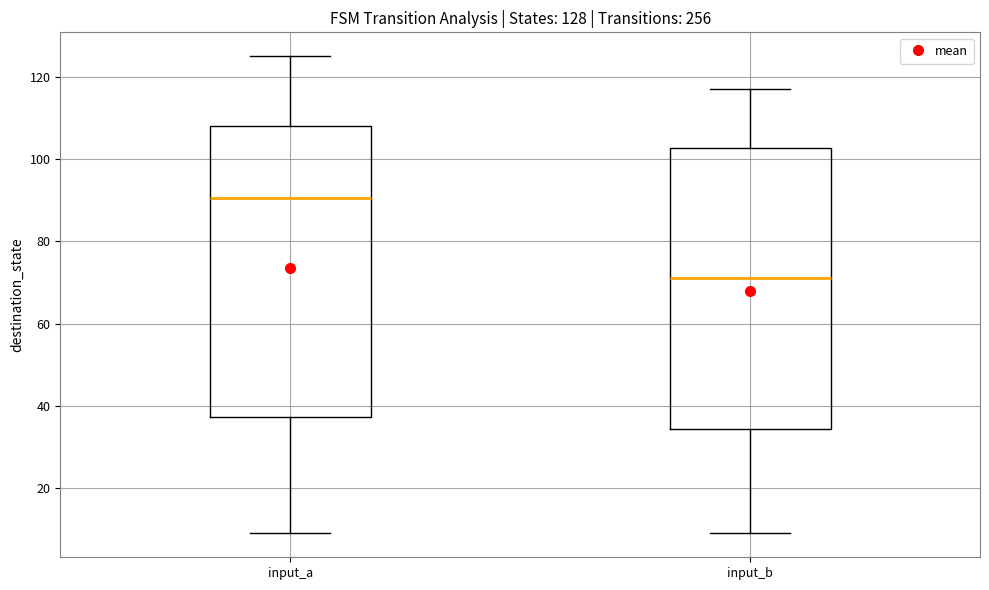

Which box is the tallest, from its lower edge to its upper edge?

input_a